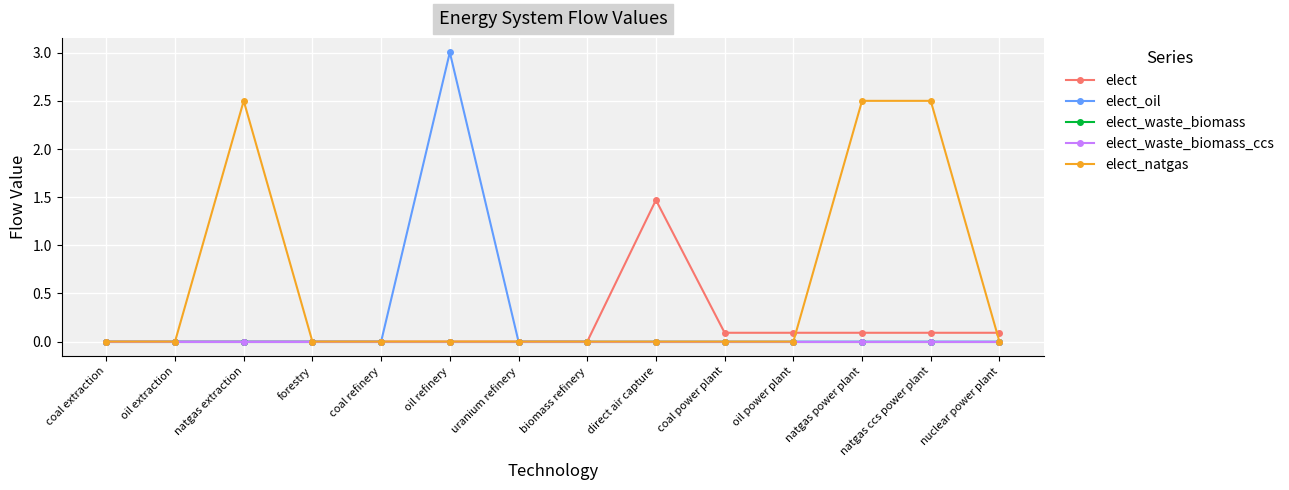

Reading left to right, transcribe all the data shown in this chart.

elect: 0.0	0.0	0.0	0.0	0.0	0.0	0.0	0.0	1.5	0.1	0.1	0.1	0.1	0.1
elect_oil: 0.0	0.0	0.0	0.0	0.0	3.0	0.0	0.0	0.0	0.0	0.0	0.0	0.0	0.0
elect_waste_biomass: 0.0	0.0	0.0	0.0	0.0	0.0	0.0	0.0	0.0	0.0	0.0	0.0	0.0	0.0
elect_waste_biomass_ccs: 0.0	0.0	0.0	0.0	0.0	0.0	0.0	0.0	0.0	0.0	0.0	0.0	0.0	0.0
elect_natgas: 0.0	0.0	2.5	0.0	0.0	0.0	0.0	0.0	0.0	0.0	0.0	2.5	2.5	0.0